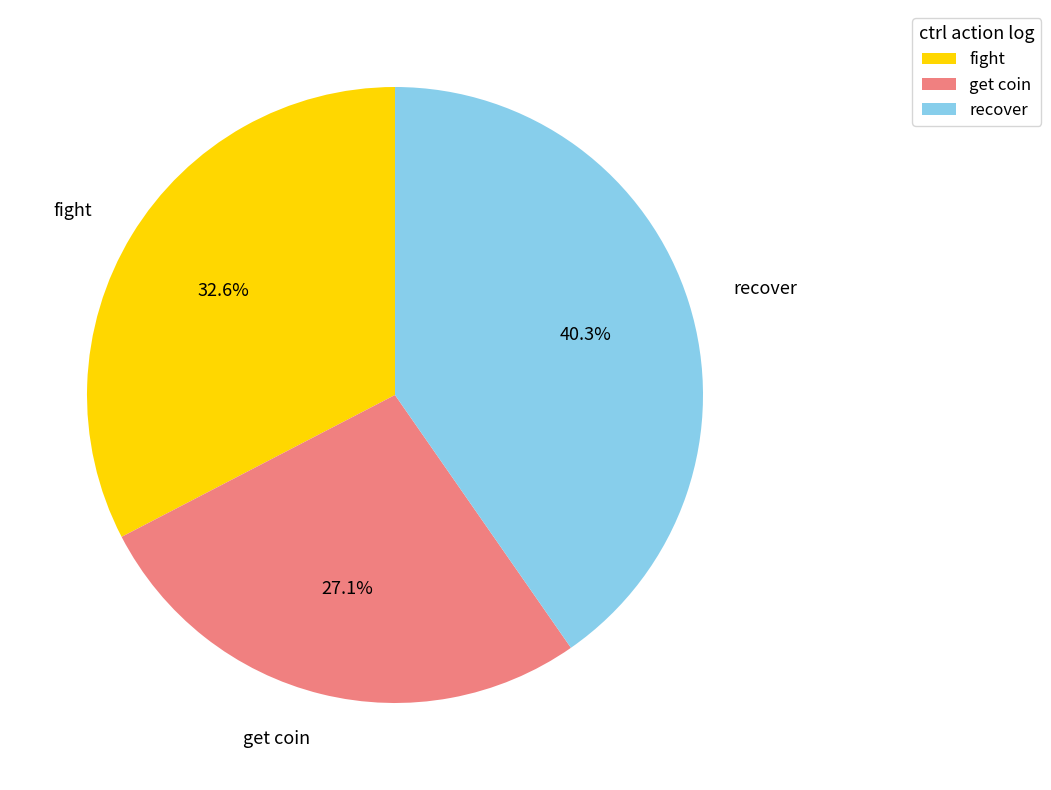

Is there any slice that represents more than half of the pie?

No